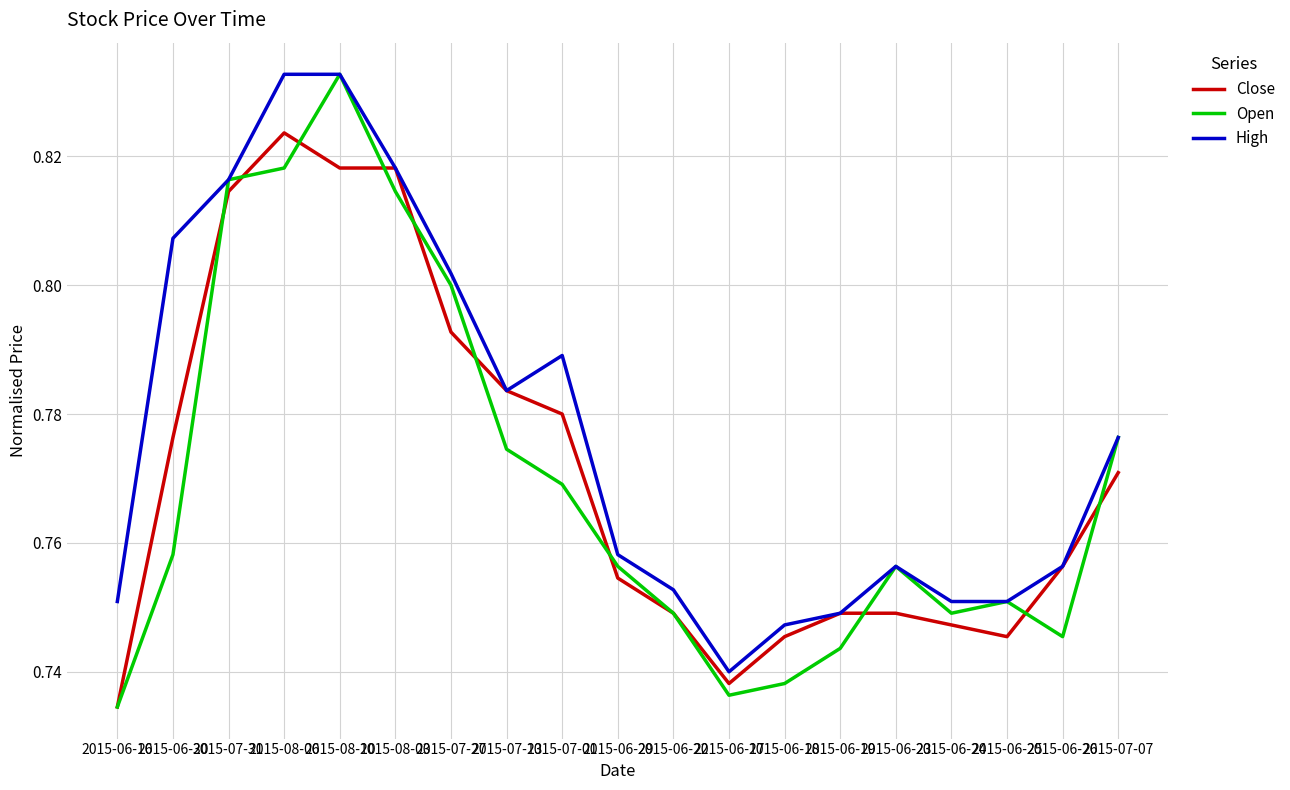

The Close series shows 0.8 at 2015-06-29. True or false?

True